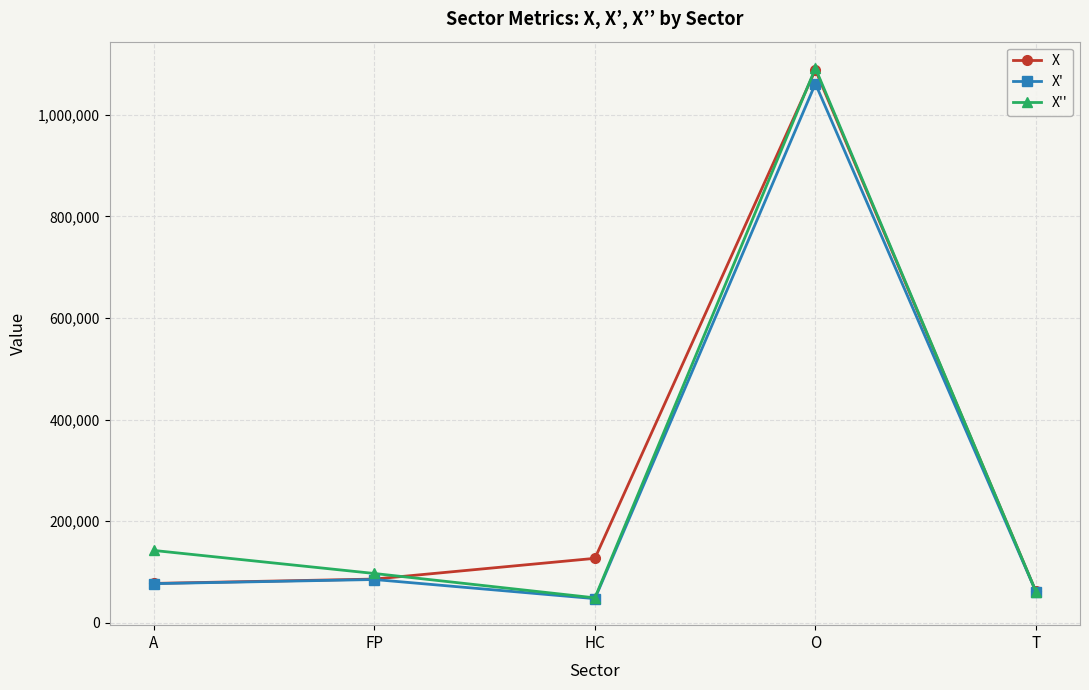

Is the value of X at T greater than the value of X'' at FP?

No